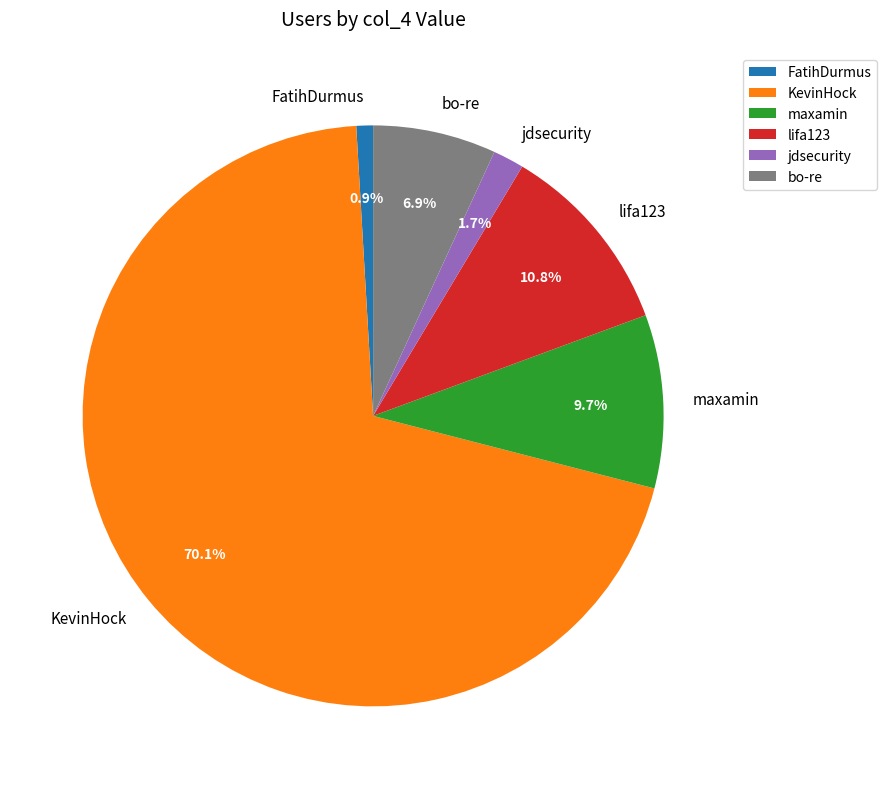

What portion of the pie excludes FatihDurmus?

99.1%